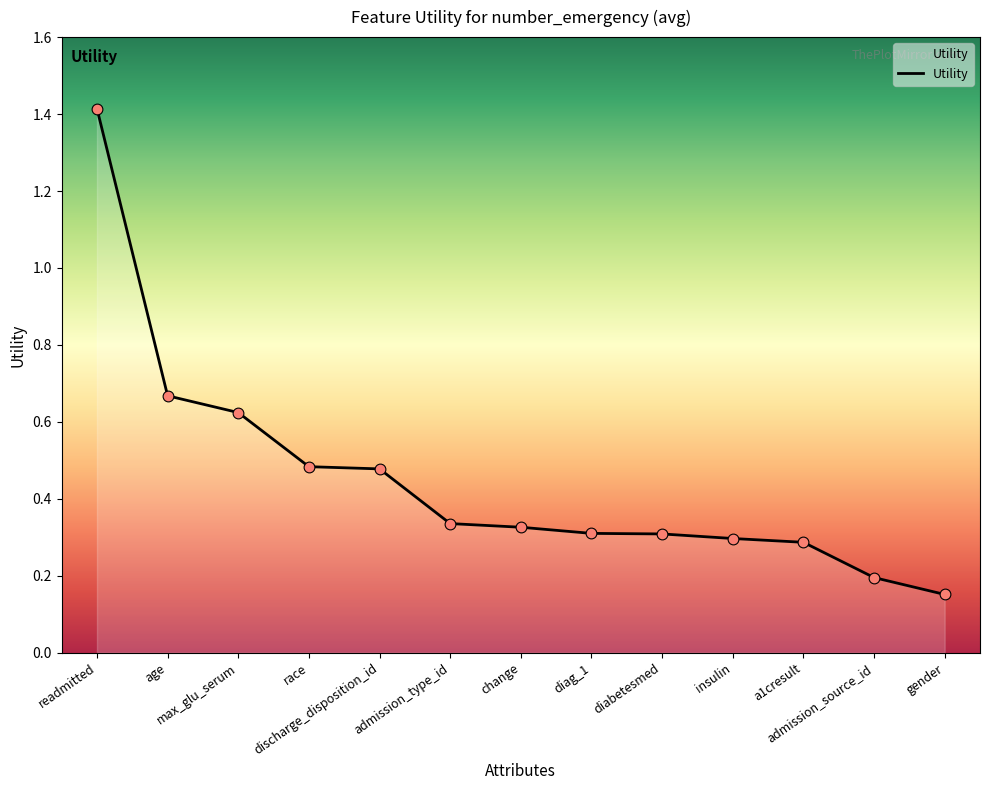

What is the change in value from readmitted to gender?

-1.3